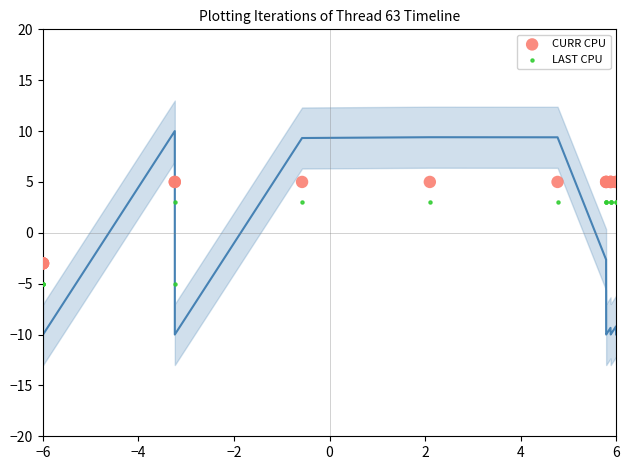

Which series contains the highest Y value?

CURR CPU